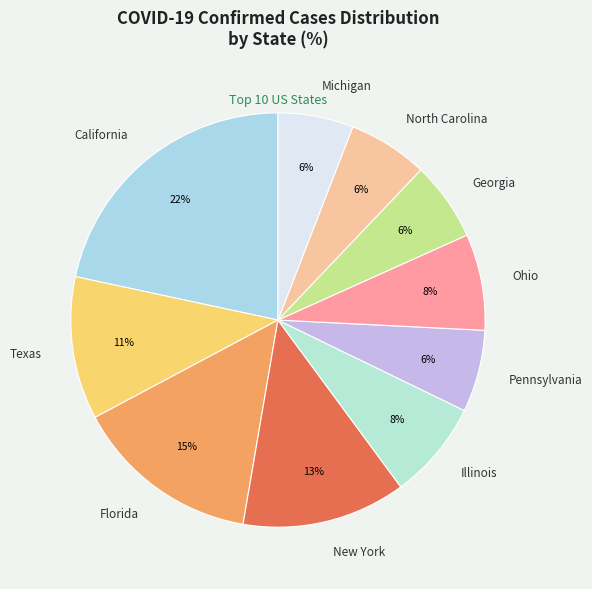

To the nearest percent, what is the average slice percentage?

10%